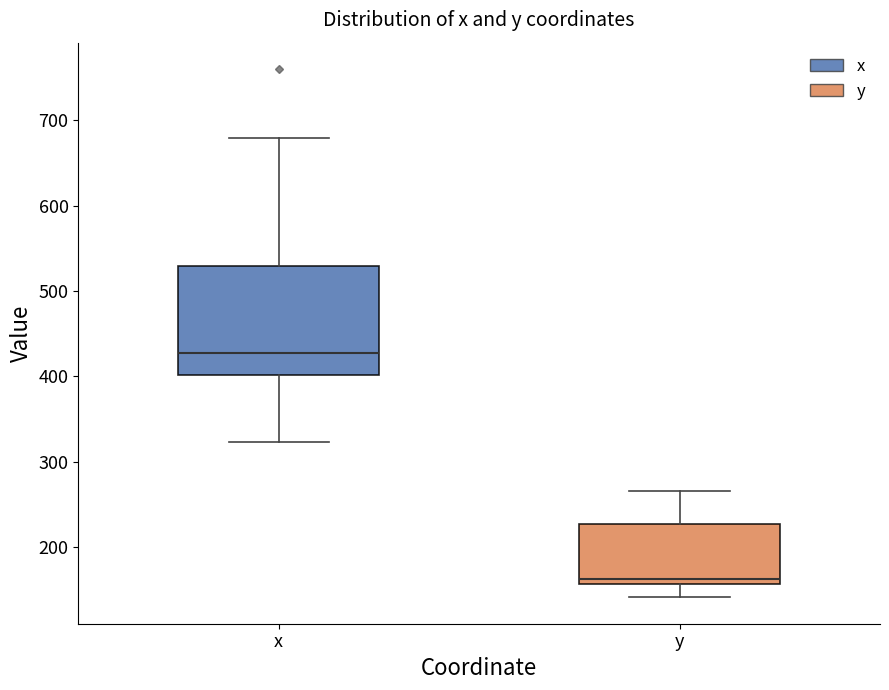

Reading left to right, read every box against the y-axis: the position of its median line, the range the box covers, and the ends of its whiskers. The values are not printed on the chart, so give them approximately, as read against the axis.

x: median 430, box 400 to 530, whiskers 320 to 680
y: median 160 (just above the box's lower edge), box 160 to 230, whiskers 140 to 270